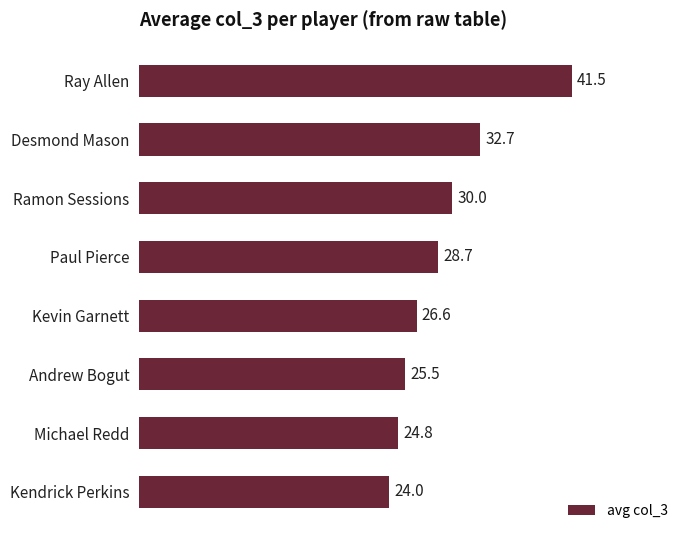

What is the greatest value displayed?

41.5